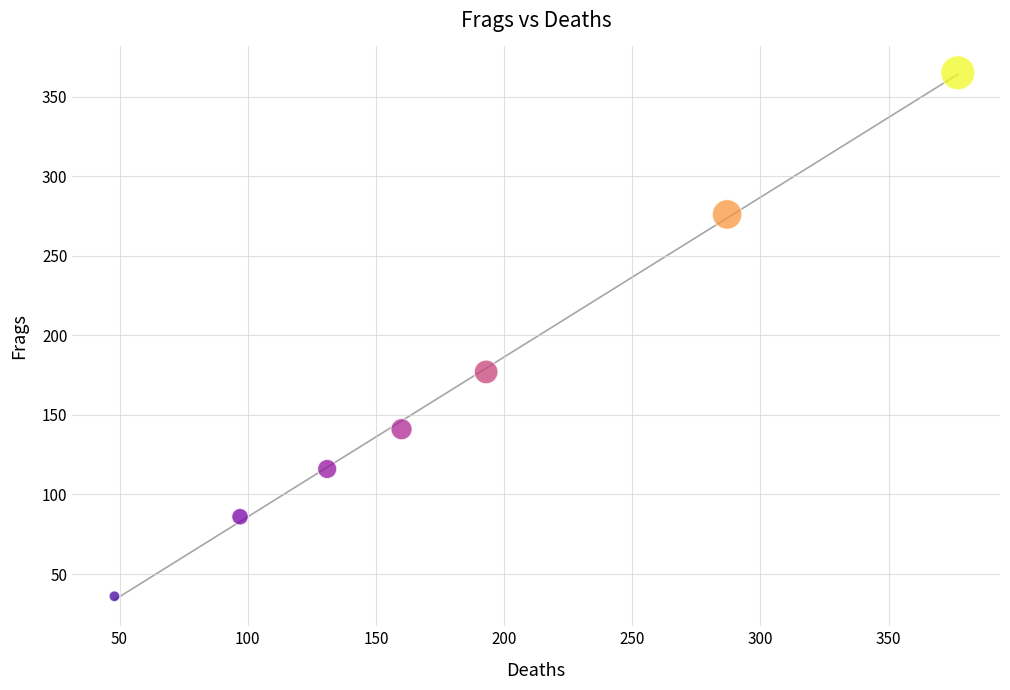

What Y value in the scatter plot is closest to 200?

177